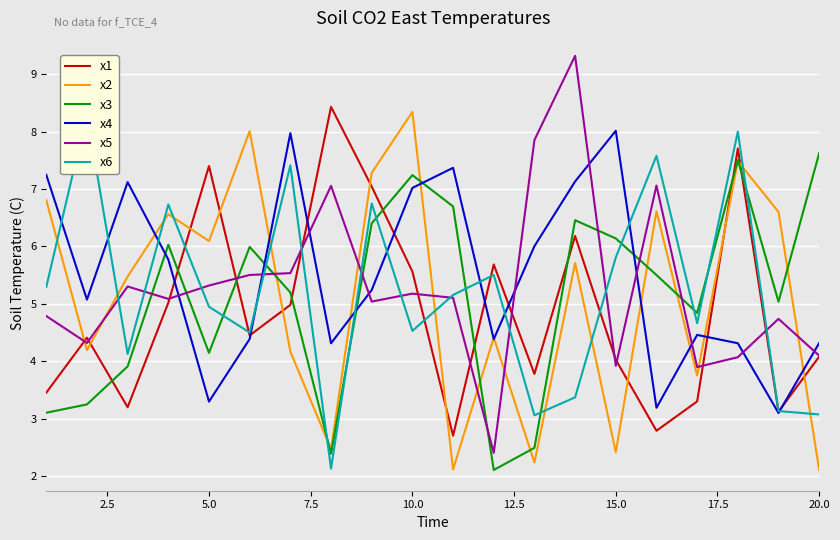

What are all the series names shown in the legend?

x1, x2, x3, x4, x5, x6